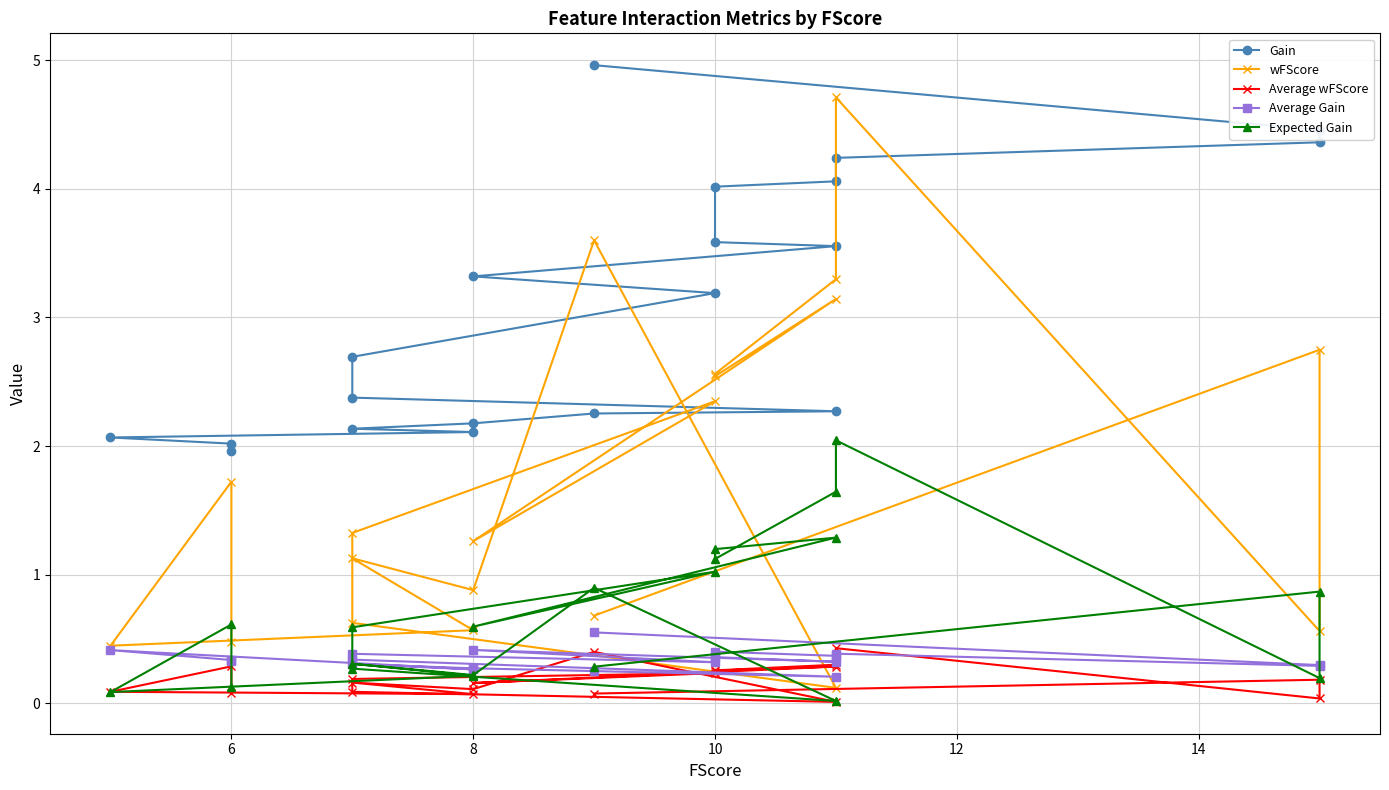

What are all the series names shown in the legend?

Gain, wFScore, Average wFScore, Average Gain, Expected Gain